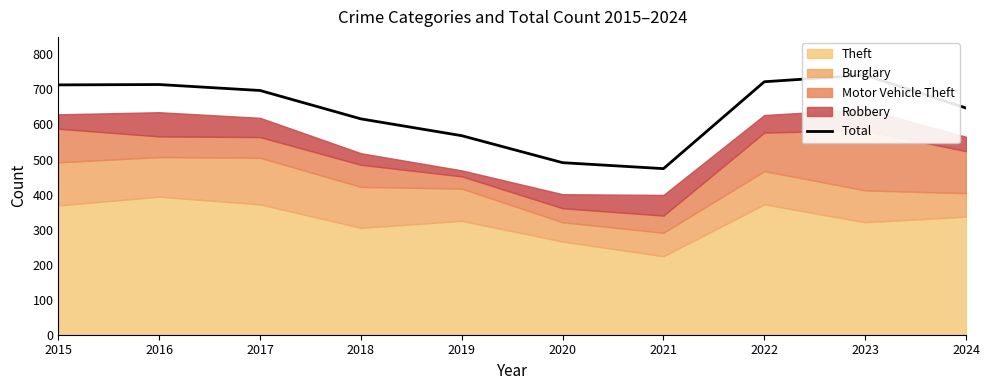

What is the sum of all values?

6383